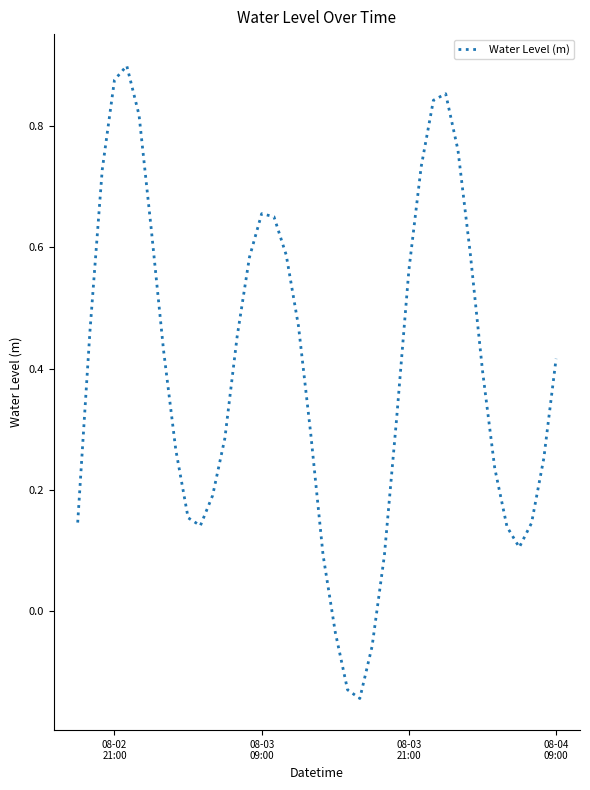

What is the difference between the maximum and minimum values?

1.0